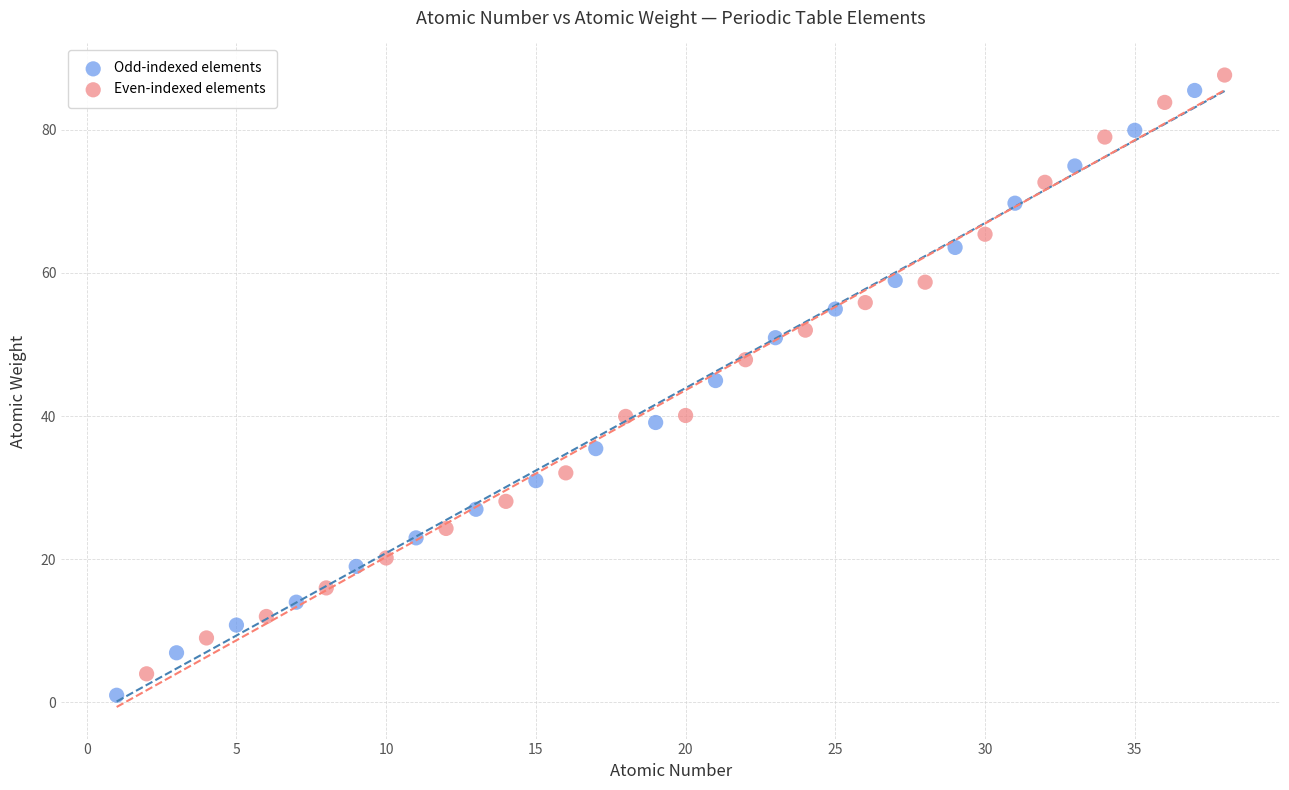

Which series has the widest spread of Y values?

Odd-indexed elements